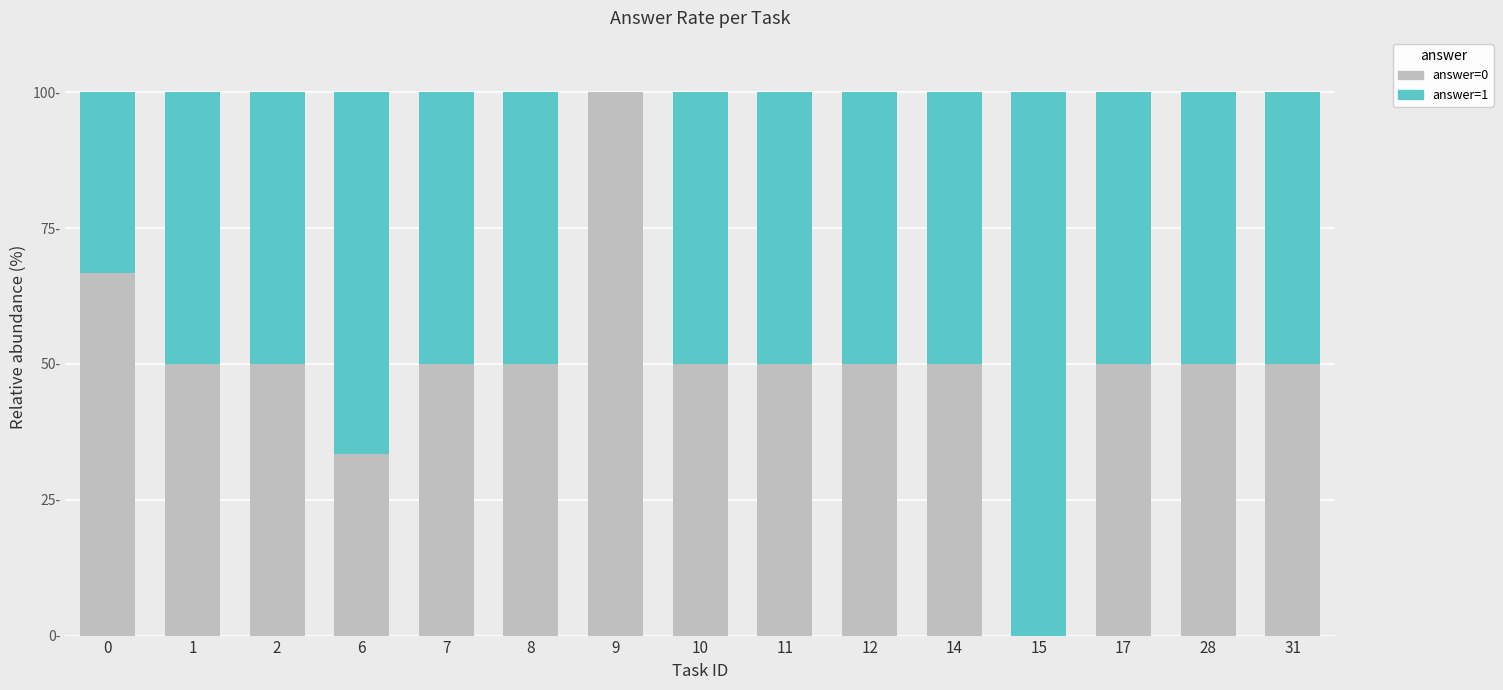

True or false: answer=0 has a value of 26.3 at 12.

False